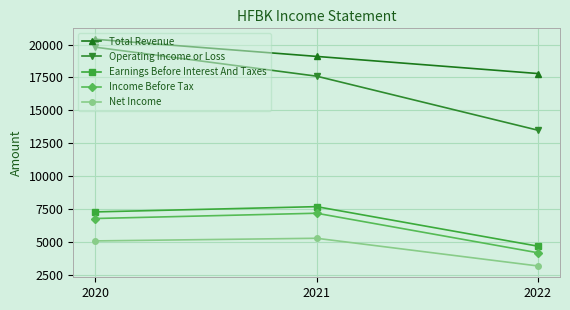

Rank the categories by Total Revenue value from highest to lowest.

2020, 2021, 2022